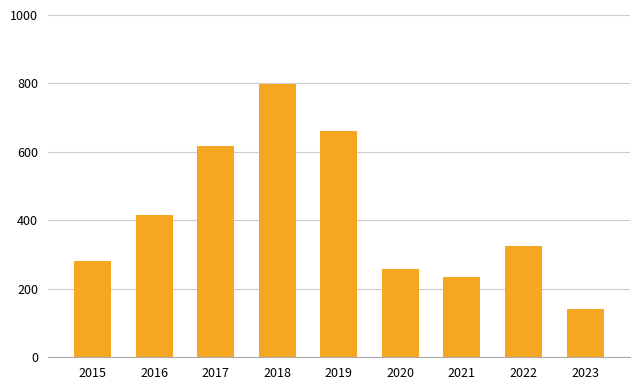

Which label corresponds to the largest value in the chart?

2018